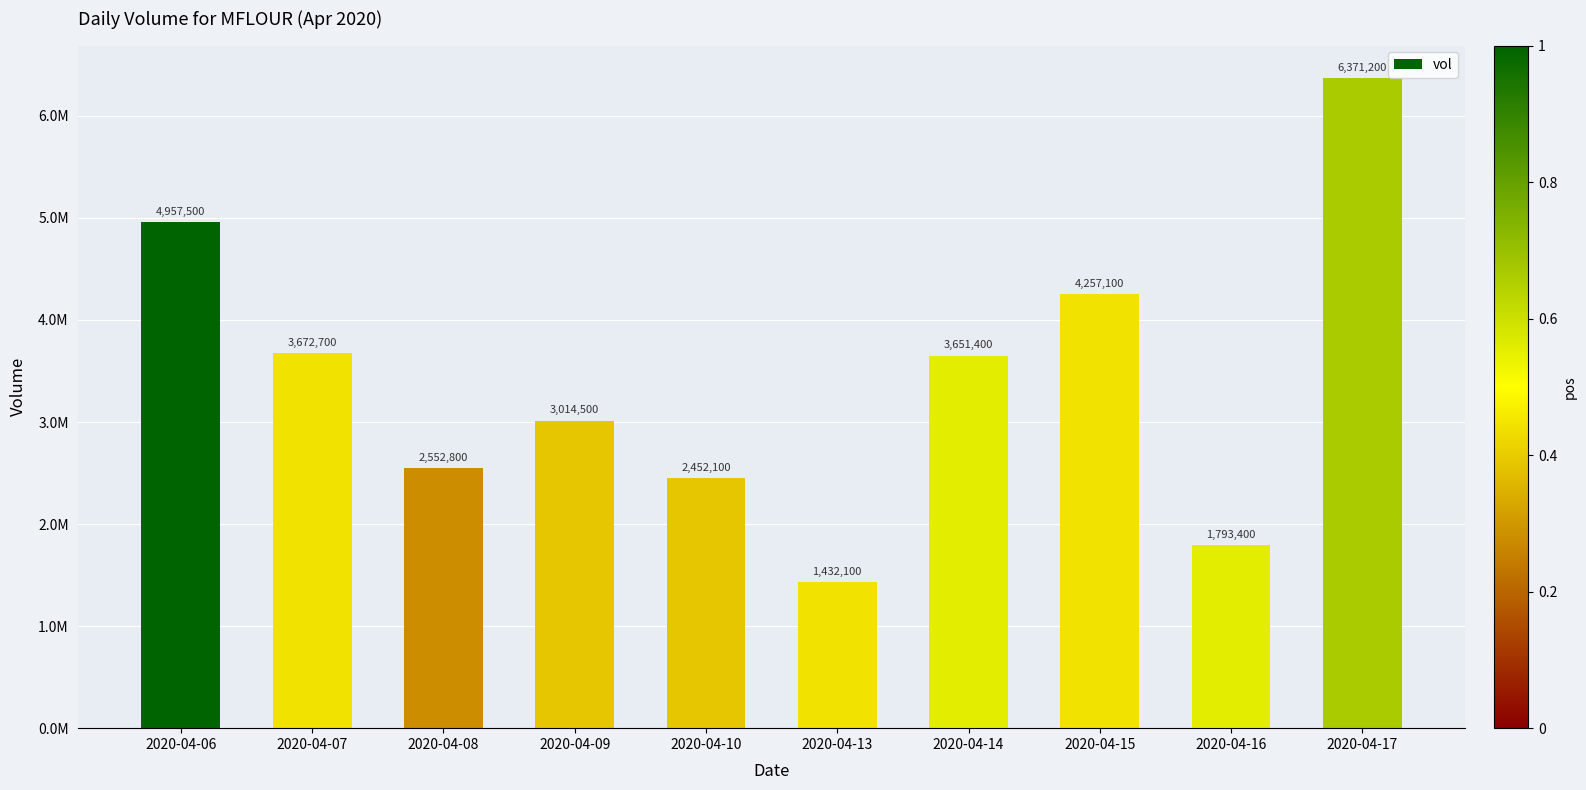

Is it true that the value at 2020-04-06 is 4957500?

True